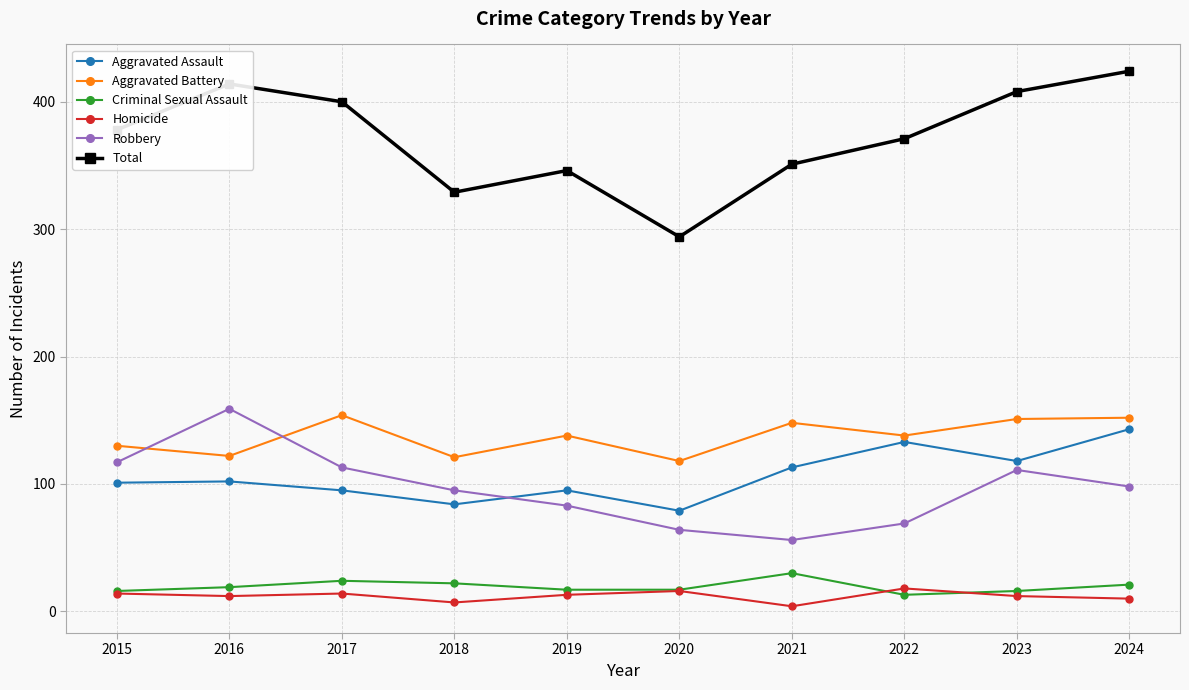

Count the number of categories in the chart.

10